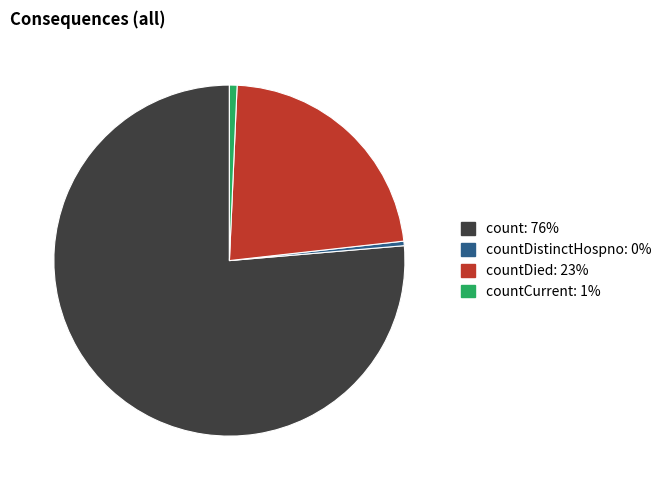

Is there any slice that represents more than half of the pie?

Yes